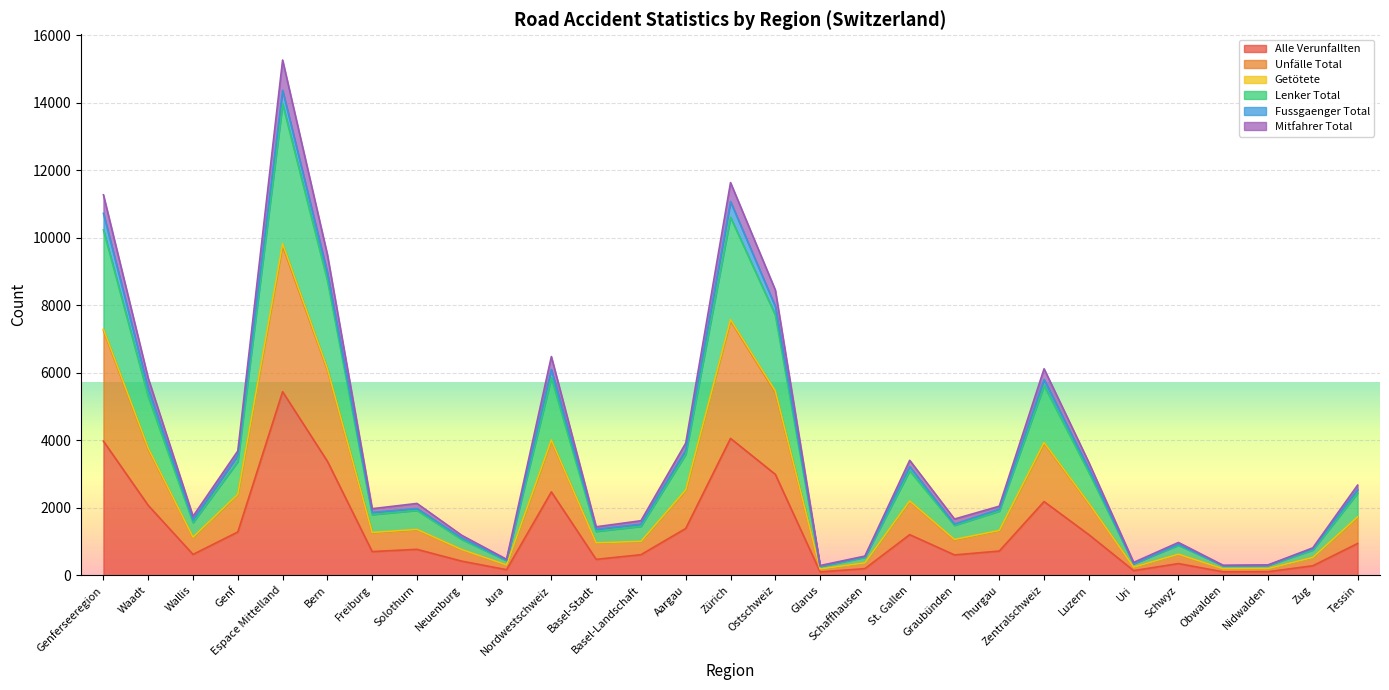

Is it true that Lenker Total equals 5443 at Aargau?

False